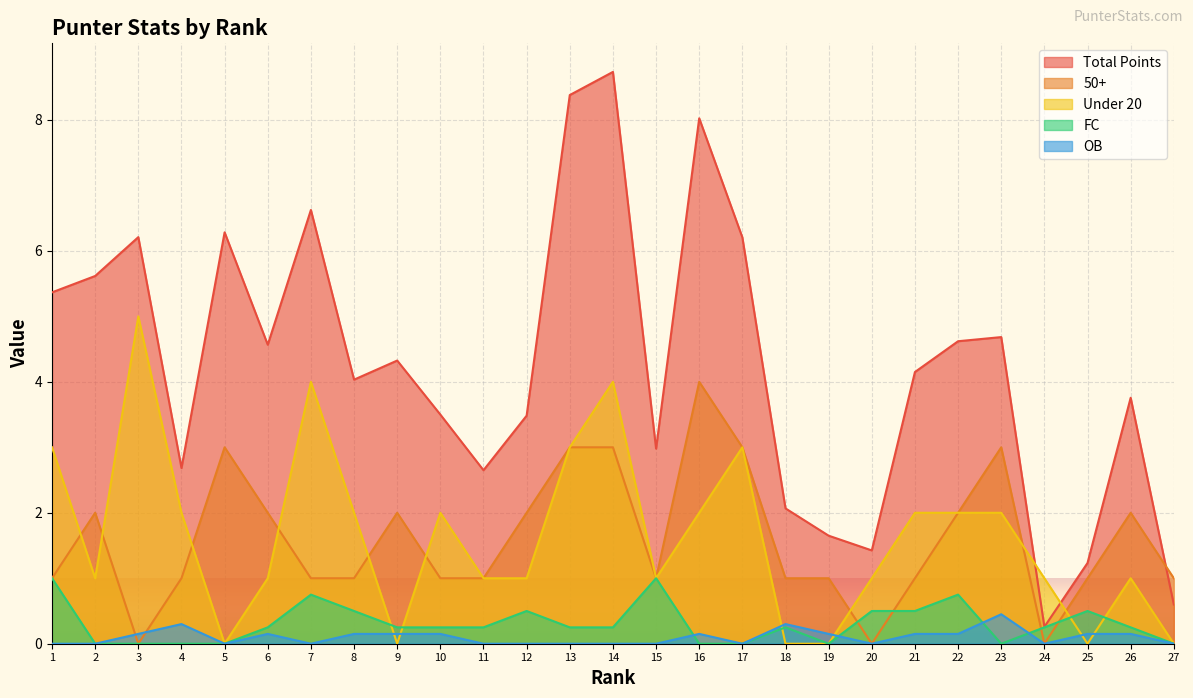

Rank the categories by OB value from lowest to highest.

1, 2, 5, 7, 11, 12, 13, 14, 15, 17, 20, 24, 27, 3, 6, 8, 9, 10, 16, 19, 21, 22, 25, 26, 4, 18, 23